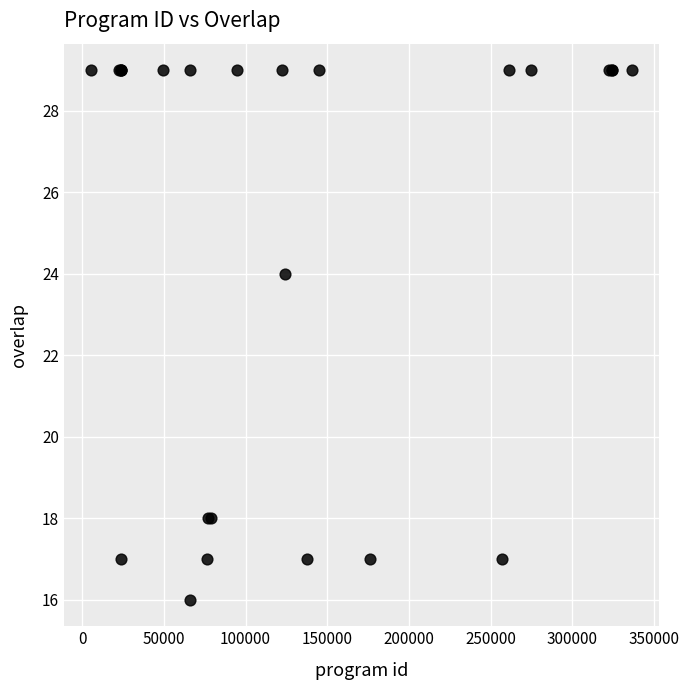

What Y value in the scatter plot is closest to 22?

24